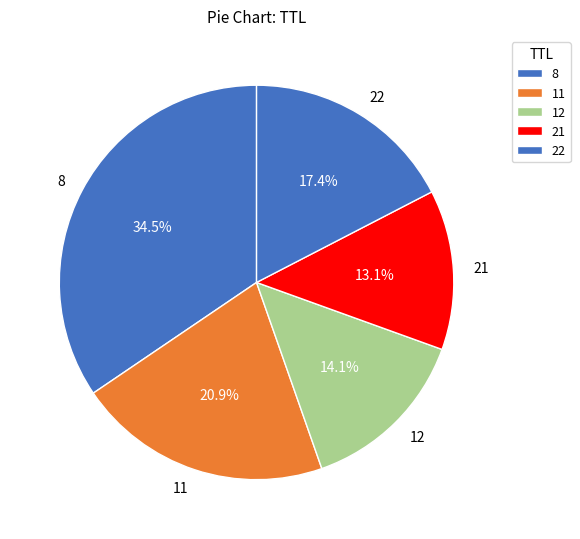

Between 8 and 11, which is larger?

8